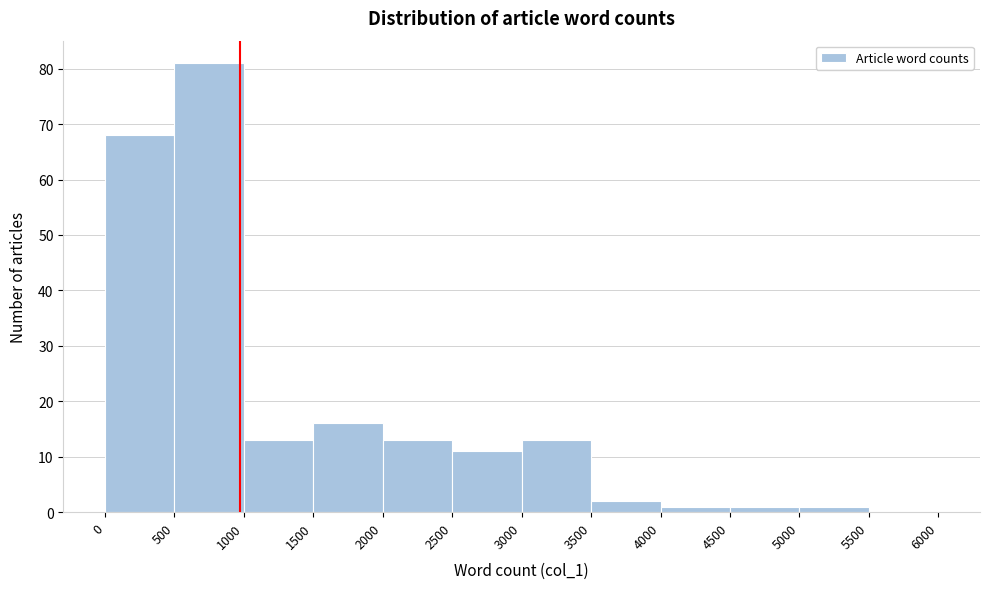

Which range on the x-axis has the tallest bar?

500 to 1000